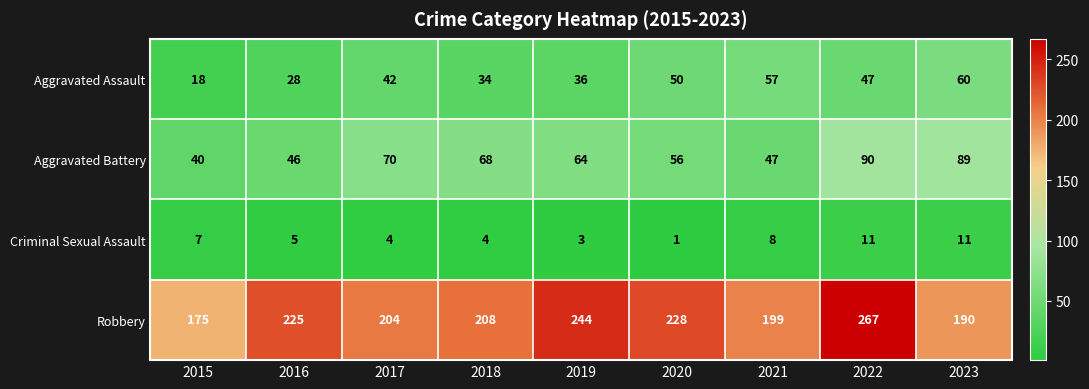

Is it true that Robbery equals 175 at 2015?

True